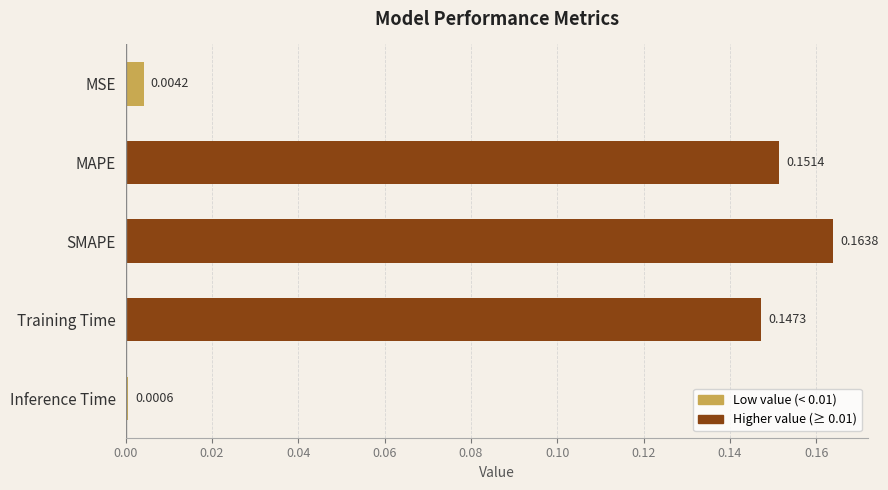

What is the label of the 5th bar from the top?

Inference Time